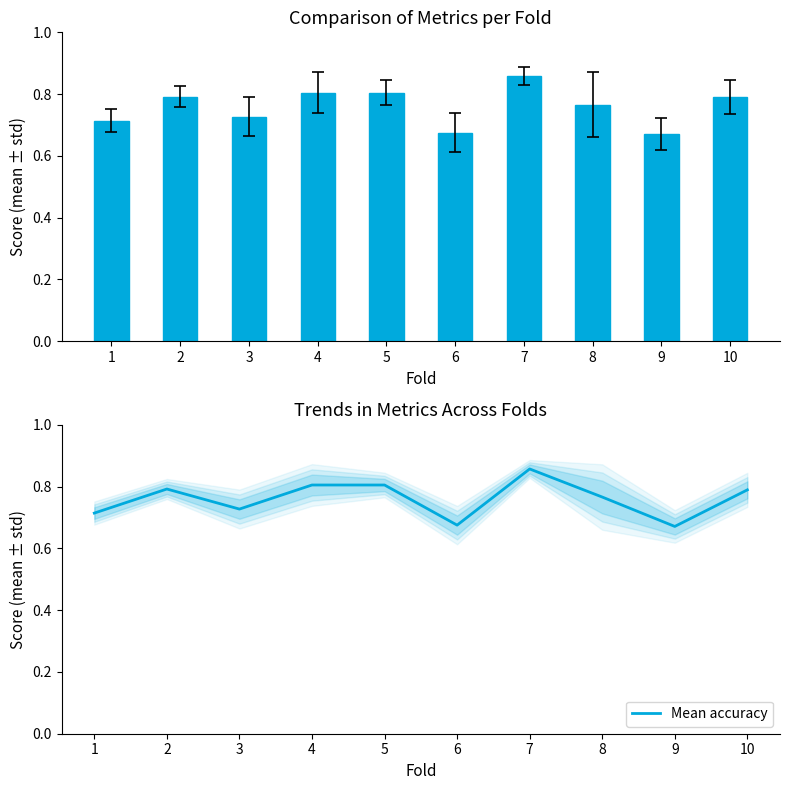

Reading right to left, extract all data points from this chart.

accuracy: 0.8	0.7	0.8	0.9	0.7	0.8	0.8	0.7	0.8	0.7
Mean accuracy: 0.8	0.7	0.8	0.9	0.7	0.8	0.8	0.7	0.8	0.7